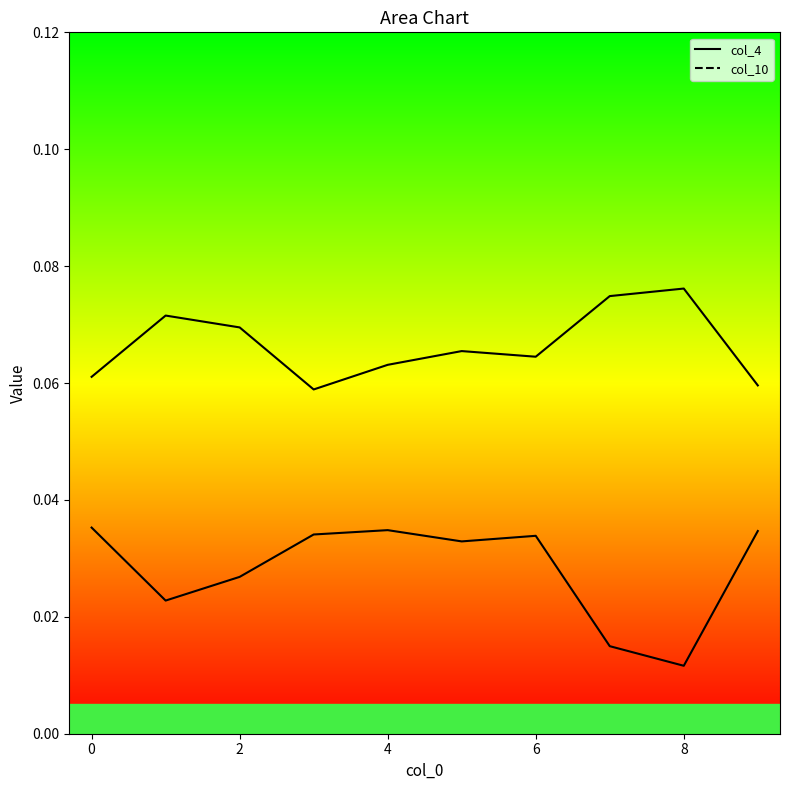

Is this an area chart (filled region under the line)?

No